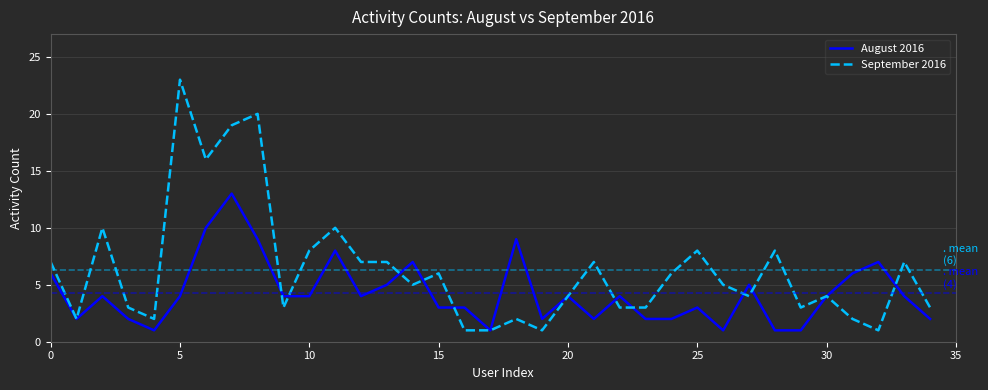

List the series in order of their overall mean, highest first.

September 2016, August 2016